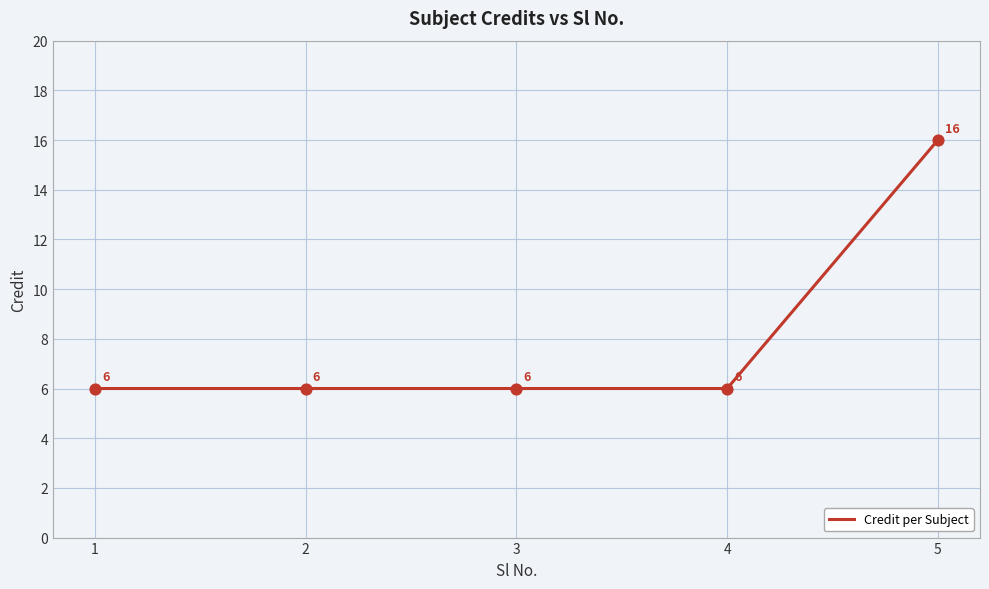

What is the change in value from 2 to 5?

+10